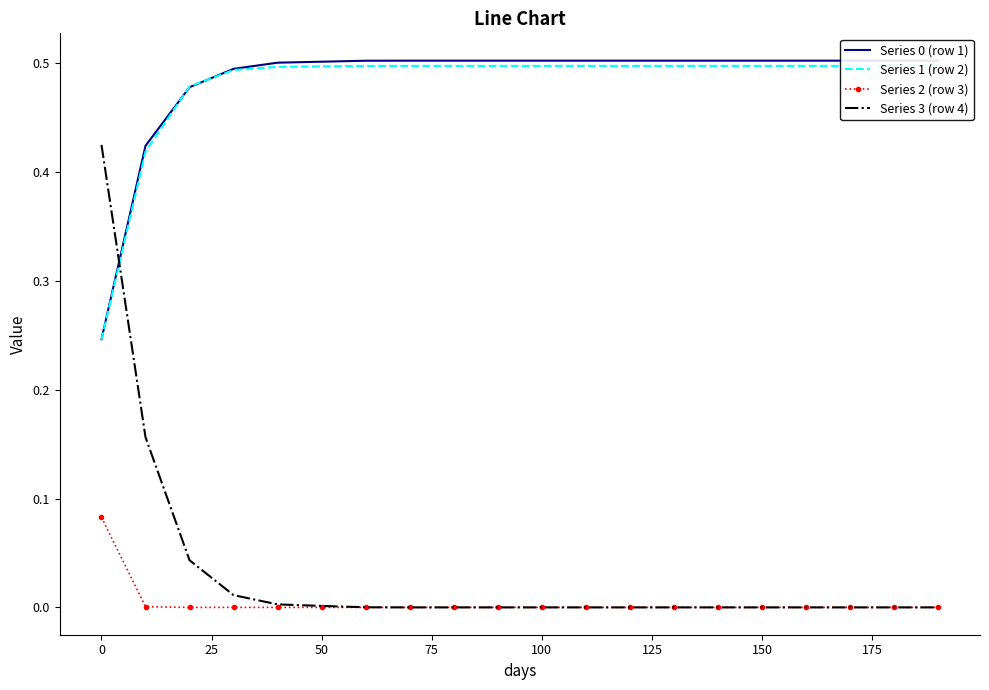

The value of Series 3 (row 4) at 100 is 0.0. True or false?

True